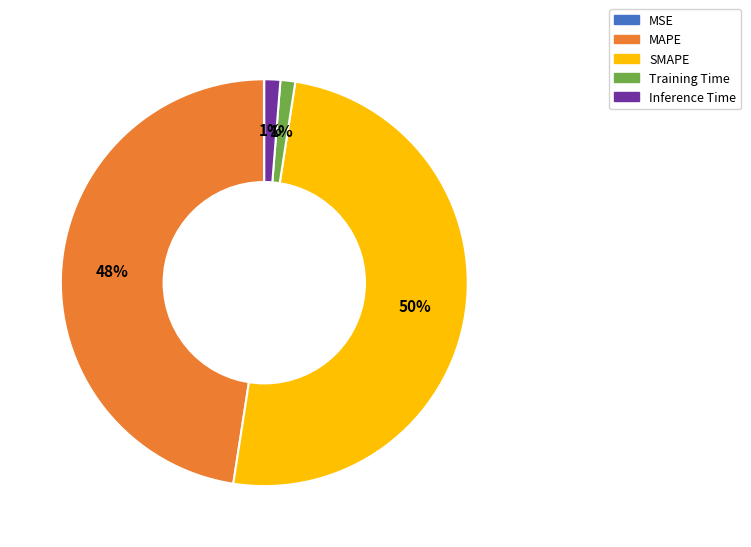

Does Training Time represent more than half of the total?

No